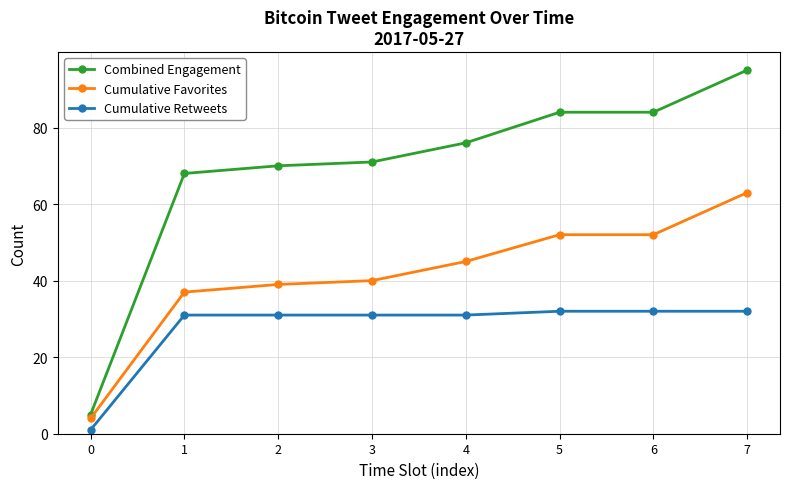

What is the spread (max minus min) of values at 7?

63